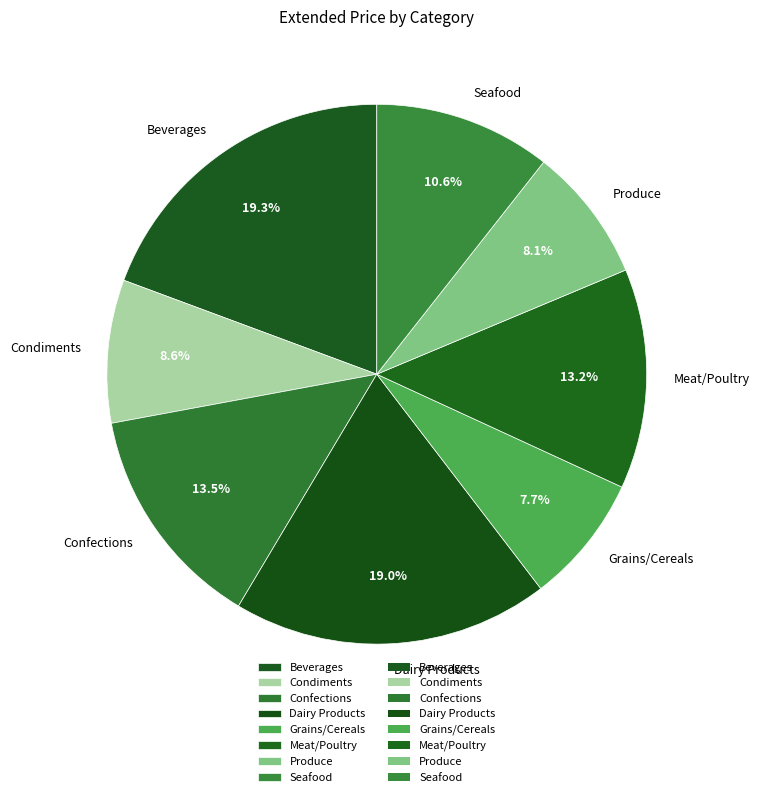

What portion of the pie excludes Dairy Products?

81.0%